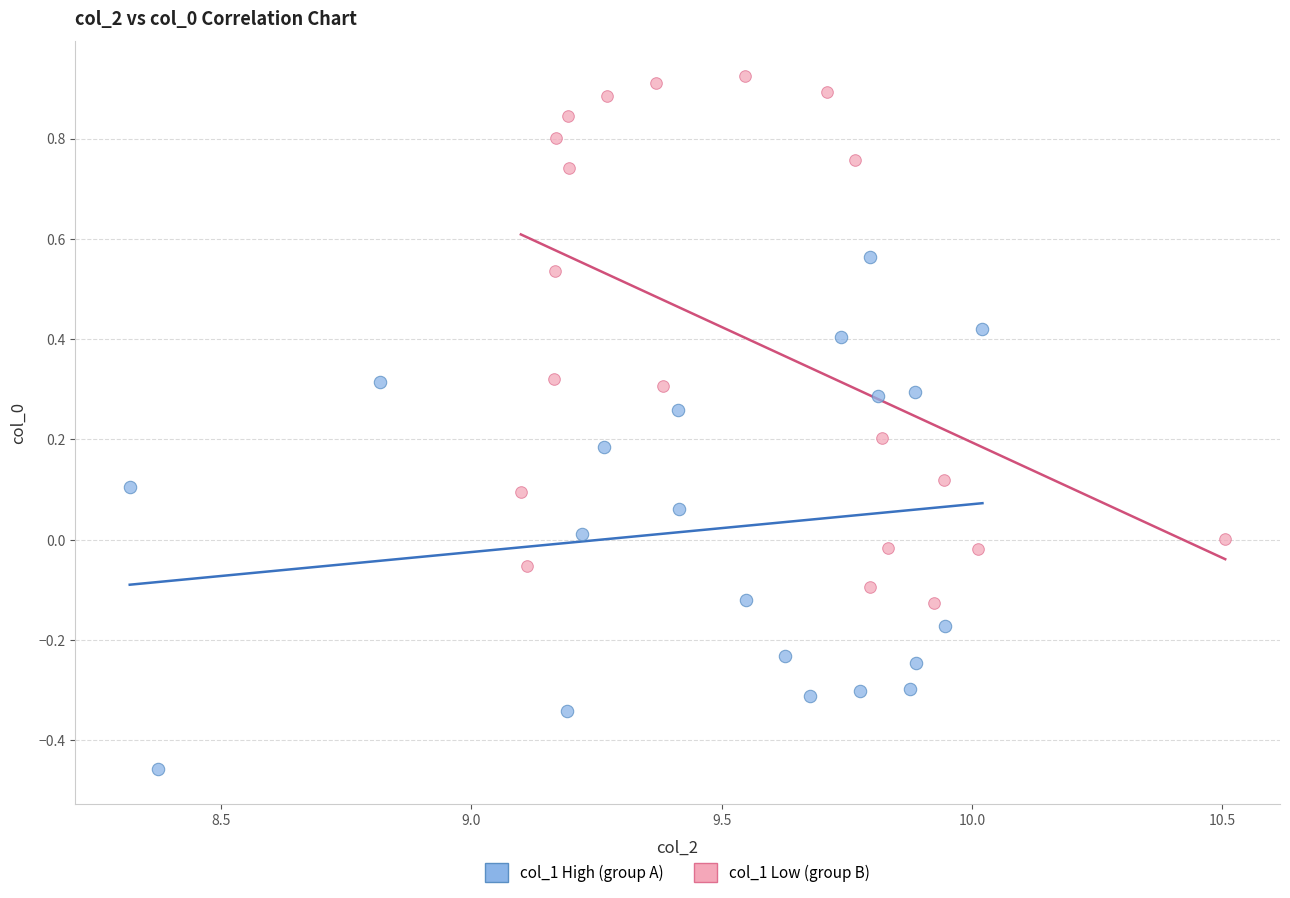

Which series has the largest Y range (max minus min)?

col_1 Low (group B)